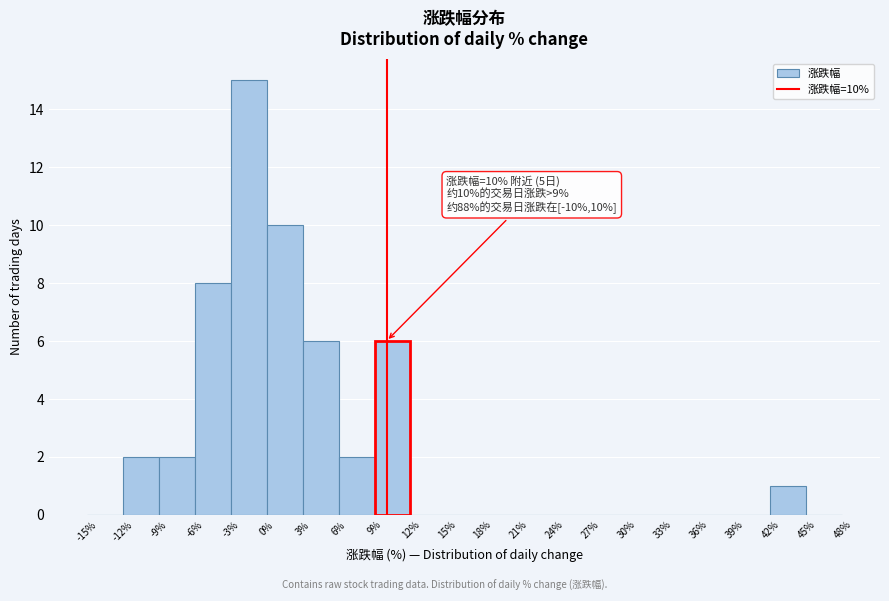

Over which range of the x-axis is the bar tallest?

-3% to 0%